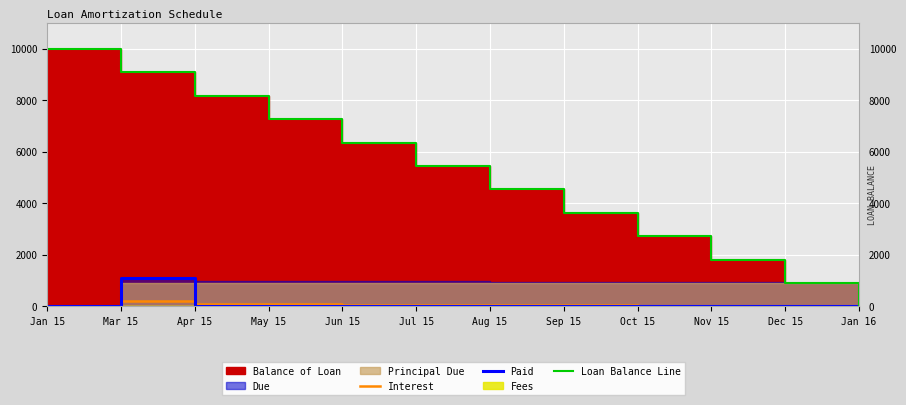

What is the difference between the highest and lowest values at May 15?

7272.7